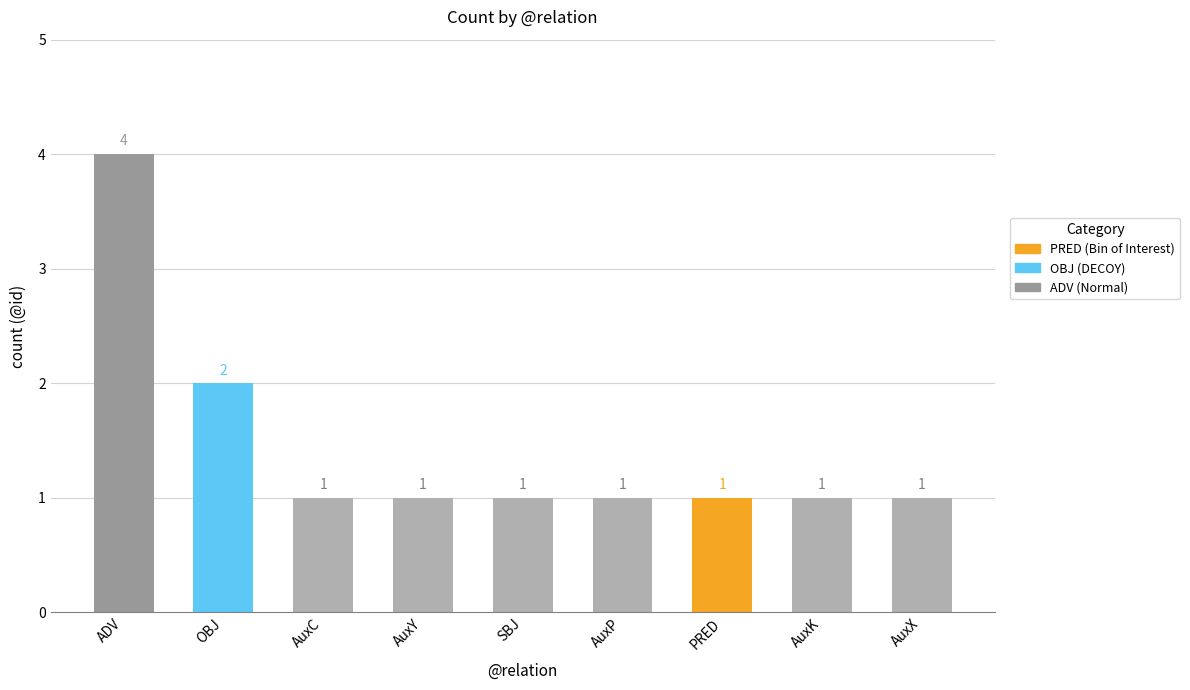

Reading left to right, extract all data points from this chart.

4	2	1	1	1	1	1	1	1